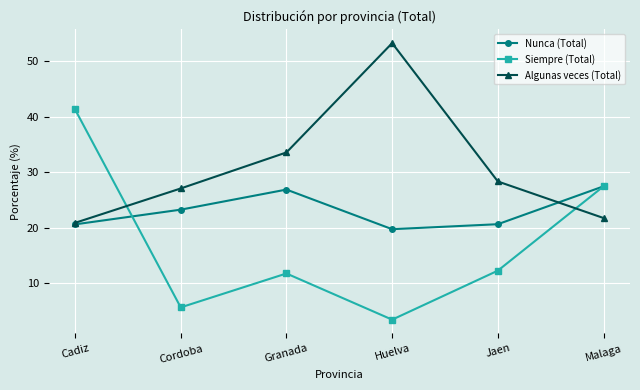

Reading left to right, extract all data points from this chart.

Nunca (Total): Cadiz=20.6	Cordoba=23.3	Granada=26.9	Huelva=19.7	Jaen=20.6	Malaga=27.5
Siempre (Total): Cadiz=41.3	Cordoba=5.7	Granada=11.8	Huelva=3.4	Jaen=12.3	Malaga=27.5
Algunas veces (Total): Cadiz=20.9	Cordoba=27.1	Granada=33.6	Huelva=53.3	Jaen=28.3	Malaga=21.8